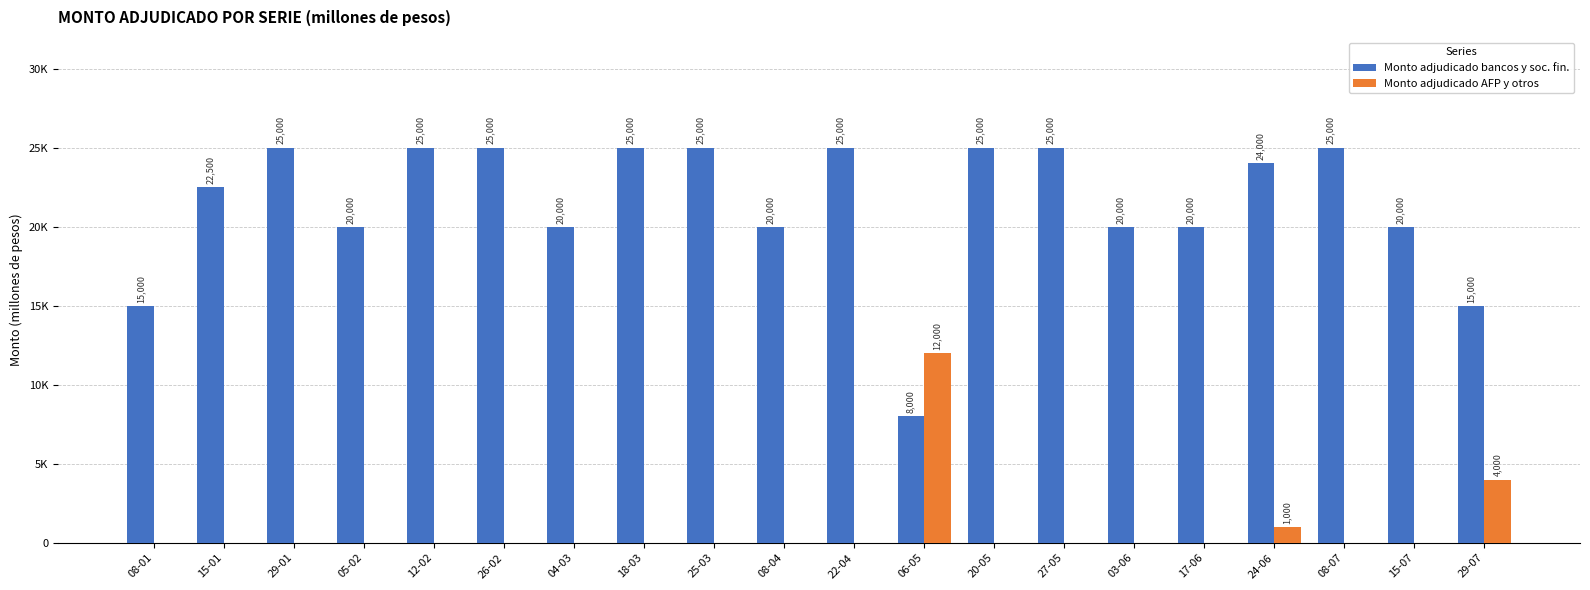

Which series has the largest total across all categories?

Monto adjudicado bancos y soc. fin.